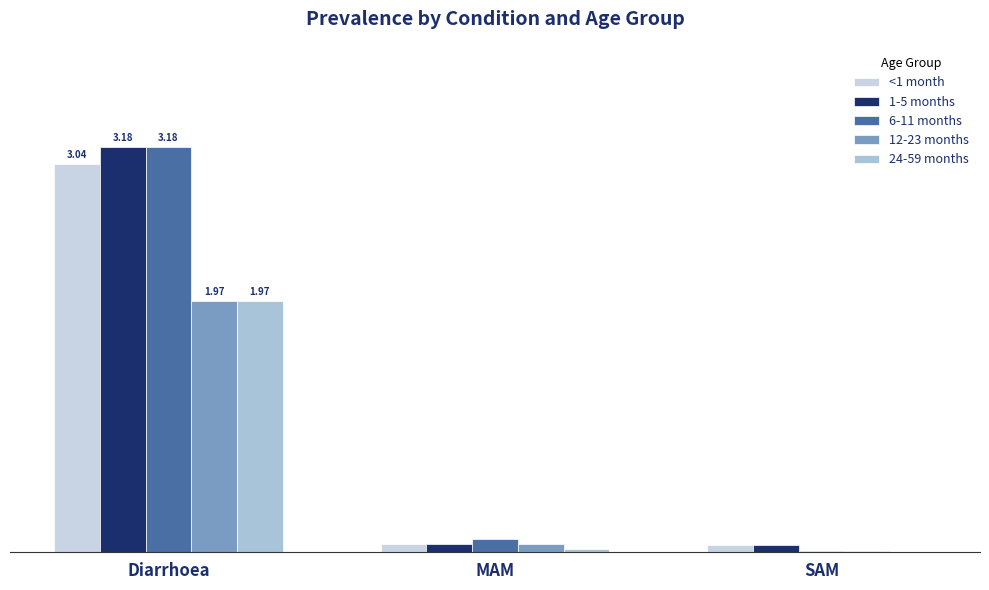

What are all the series names shown in the legend?

<1 month, 1-5 months, 6-11 months, 12-23 months, 24-59 months